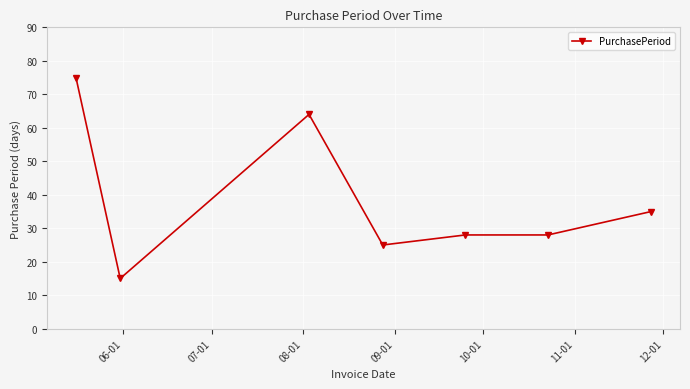

True or false: there are more than 0 points higher than both neighbors.

True